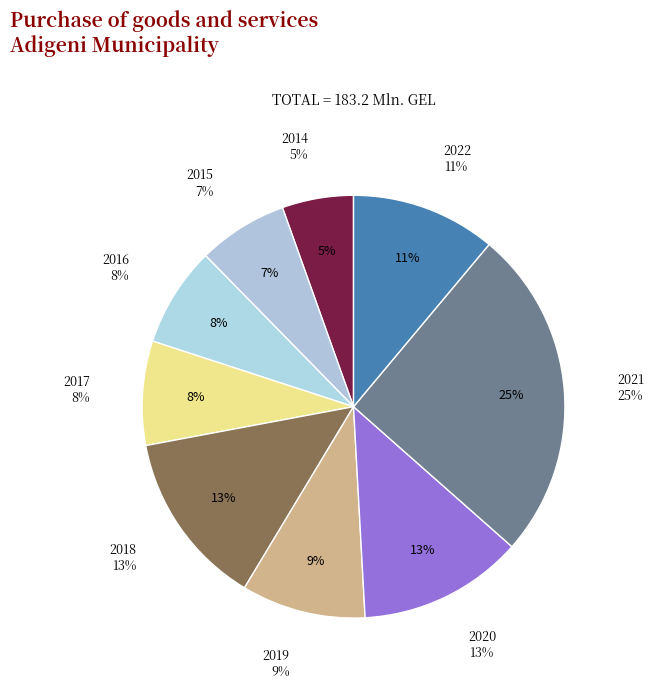

To the nearest percent, what percentage of the pie is 2015?

7%